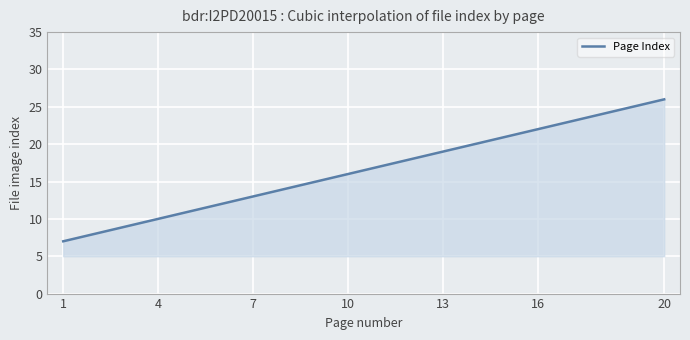

What is the greatest value displayed?

26.0